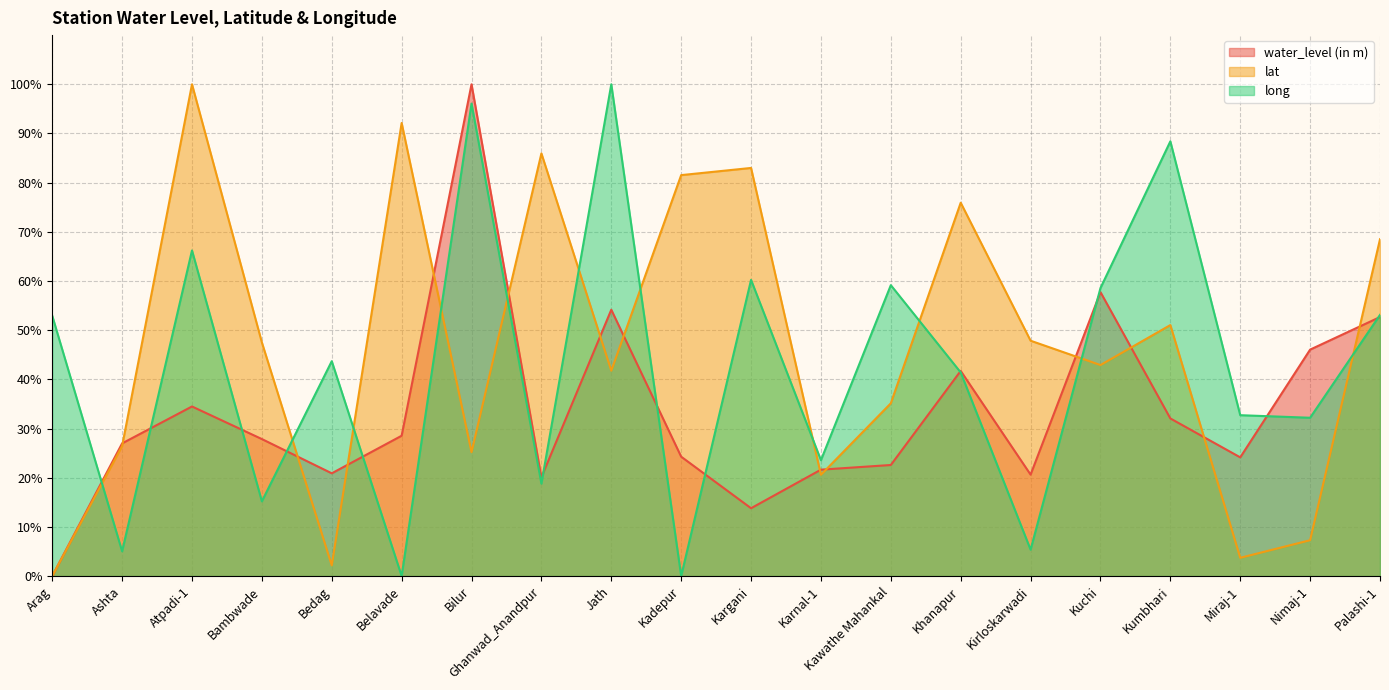

How many interior local valleys does the lat series have?

6